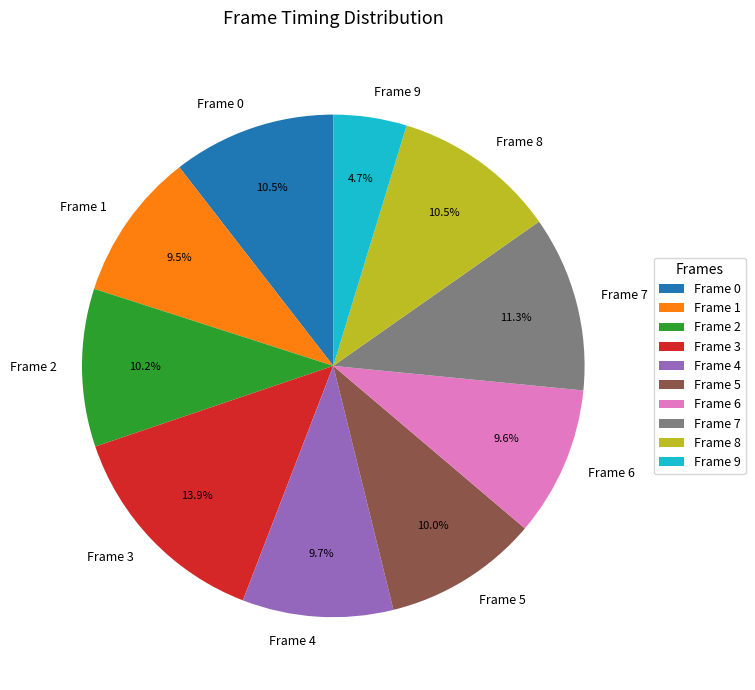

How many slices are in this pie chart?

10